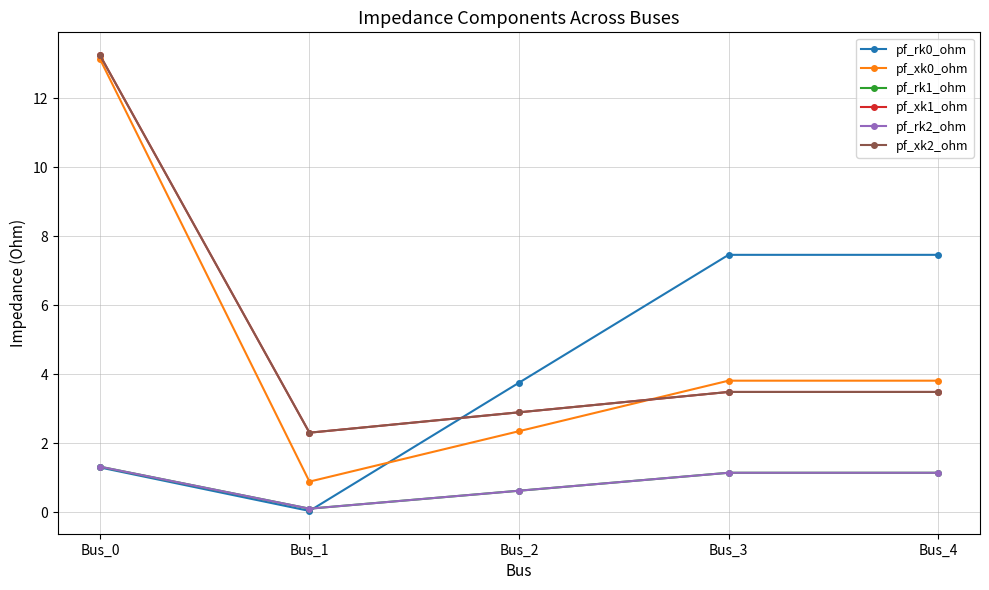

How many interior local valleys does the pf_xk1_ohm series have?

1